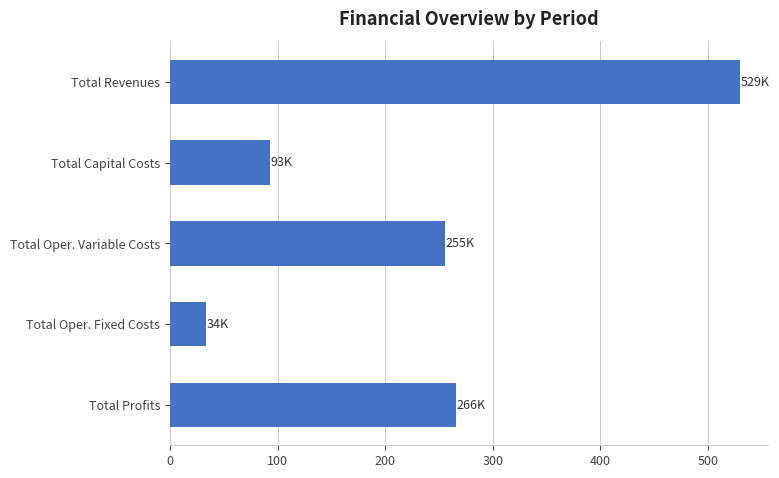

How many values are below 255?

2